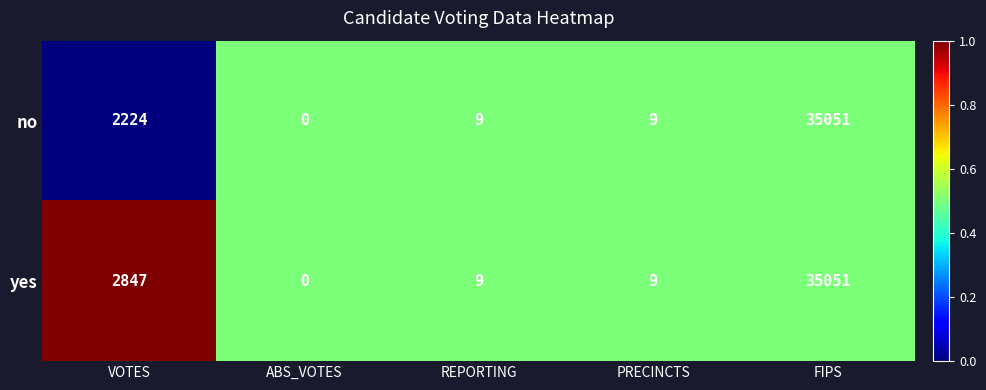

Where is yes nearest to the value 17525?

VOTES